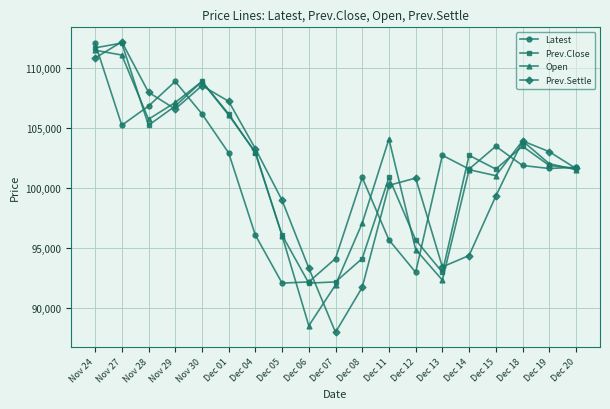

How many series are shown in this chart?

4